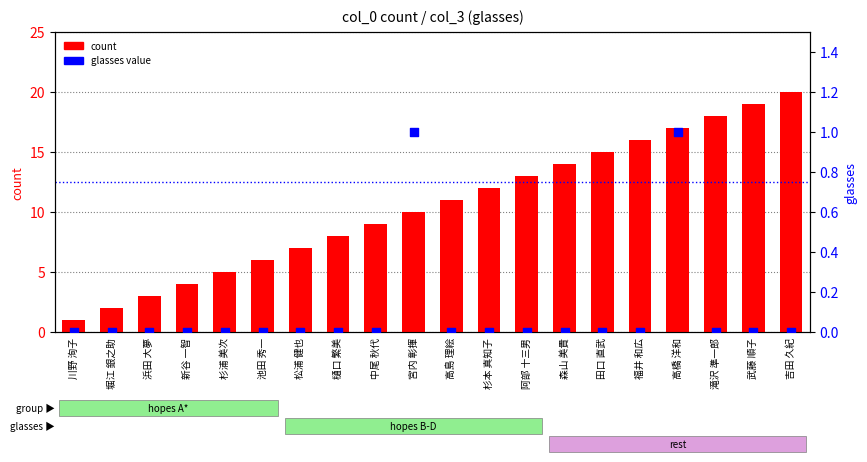

Is the value of count at 杉本 真知子 greater than the value of glasses value at 田口 直武?

Yes